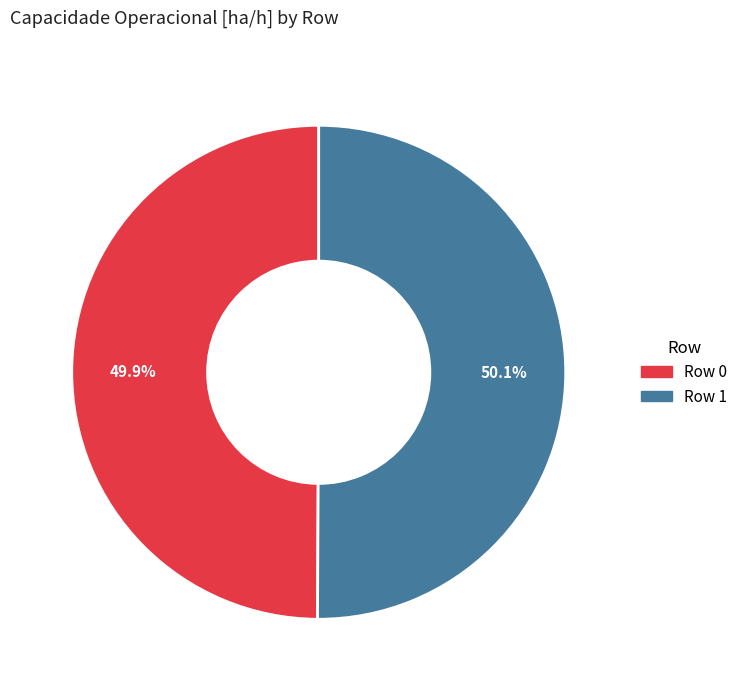

Is the sum of Row 1 and Row 0 greater than half?

Yes